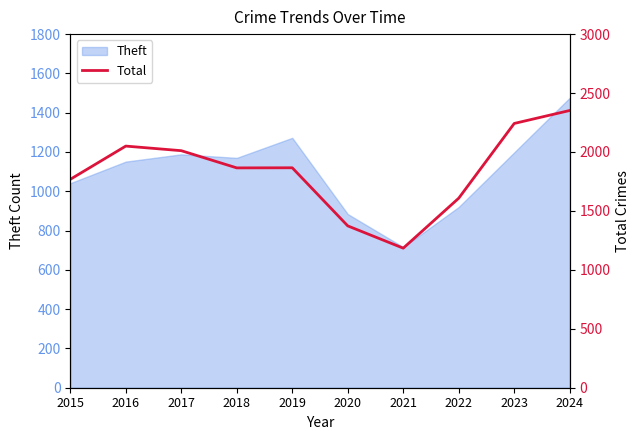

Rank the categories by value from highest to lowest.

2024, 2023, 2016, 2017, 2019, 2018, 2015, 2022, 2020, 2021